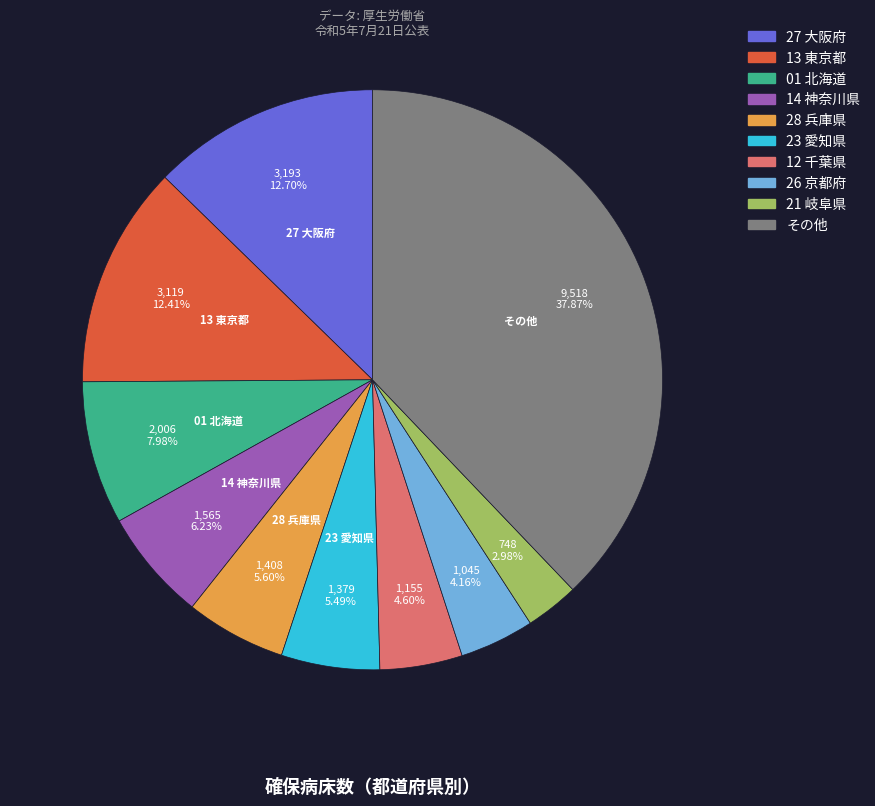

Is there any slice that represents more than half of the pie?

No